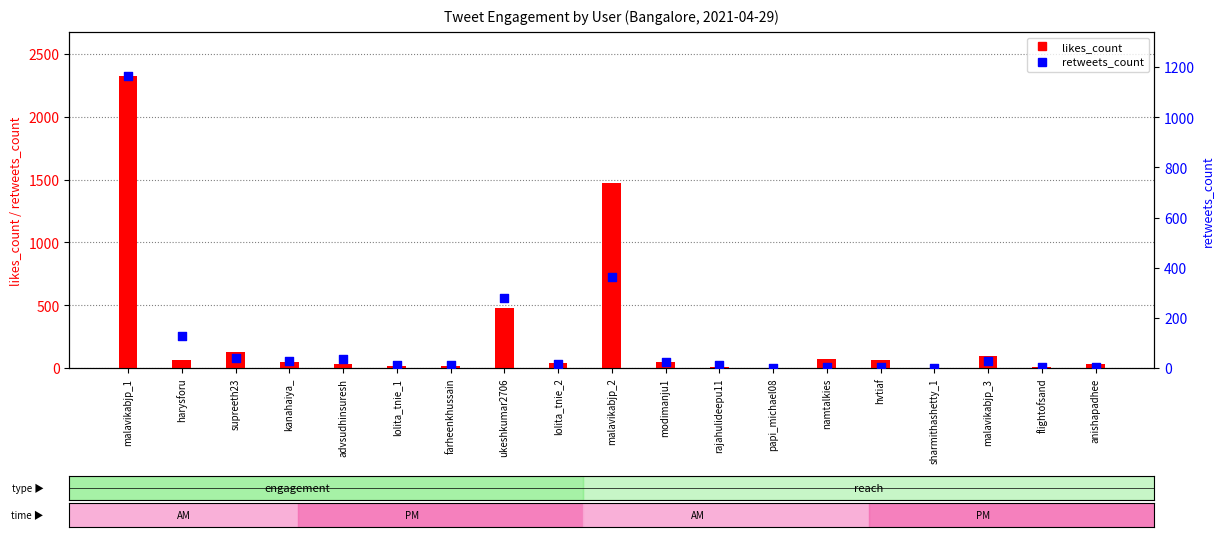

Which series has the largest total across all categories?

likes_count